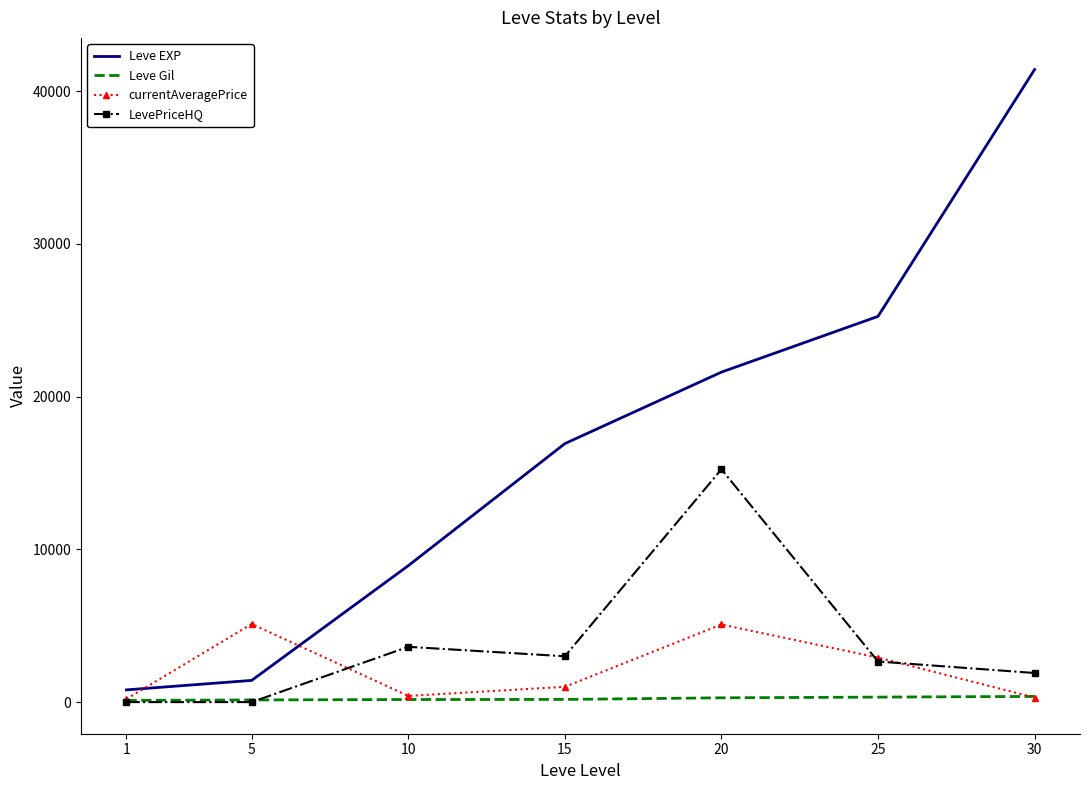

True or false: Leve EXP and currentAveragePrice intersect in this chart.

True